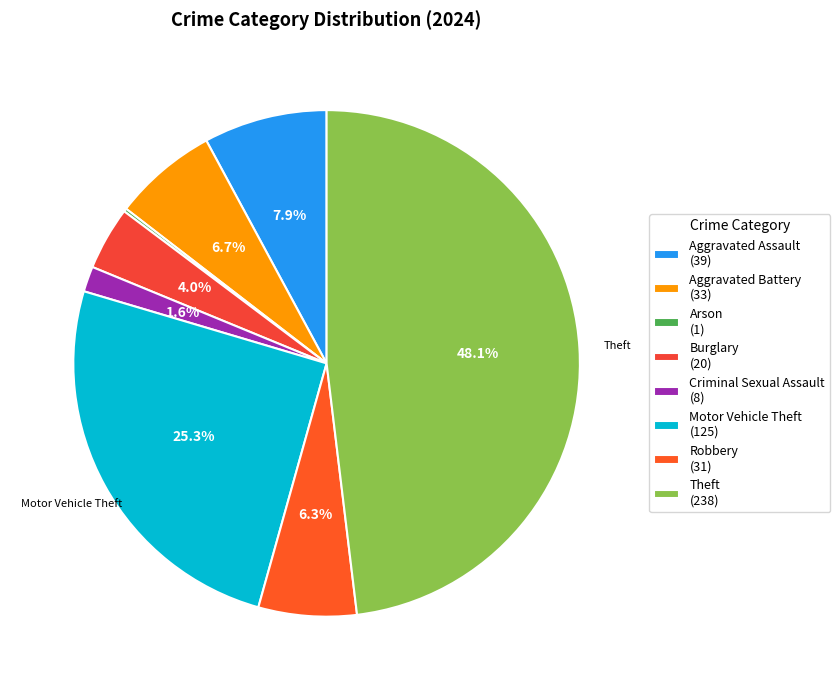

To the nearest percent, what percentage of the pie is Aggravated Battery?

7%